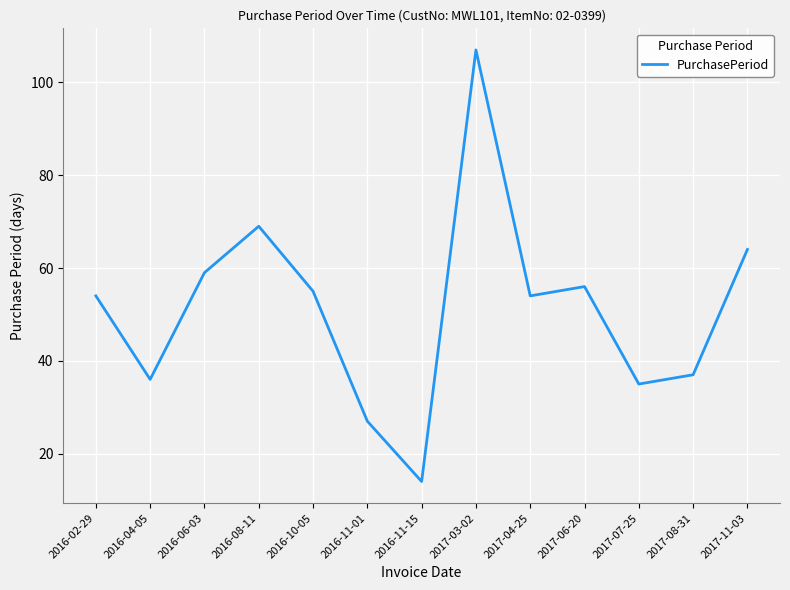

The value at 2017-11-03 is 64. True or false?

True